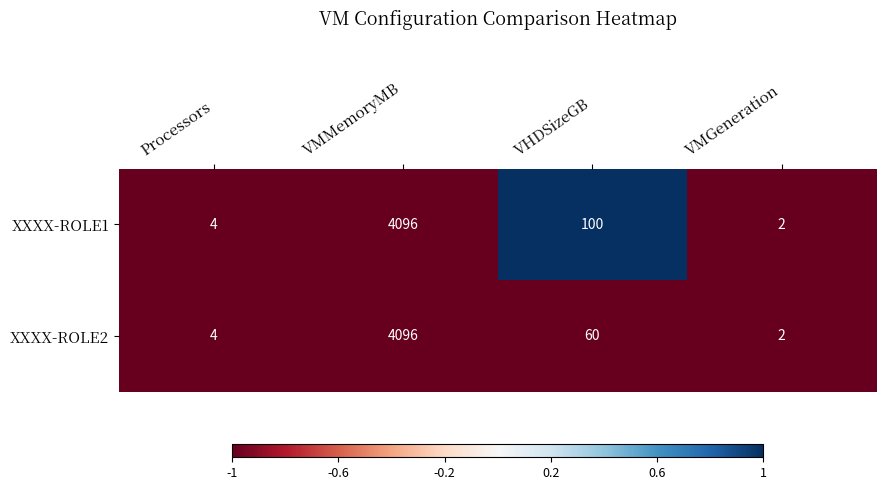

Reading left to right, extract all data points from this chart.

XXXX-ROLE1: 4	4096	100	2
XXXX-ROLE2: 4	4096	60	2